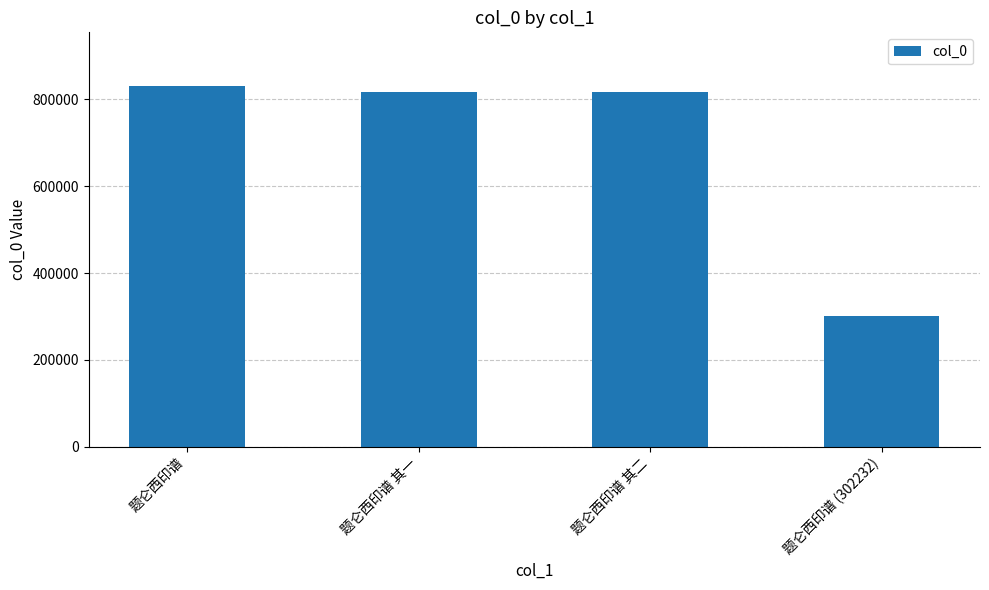

What is the greatest value displayed?

829903